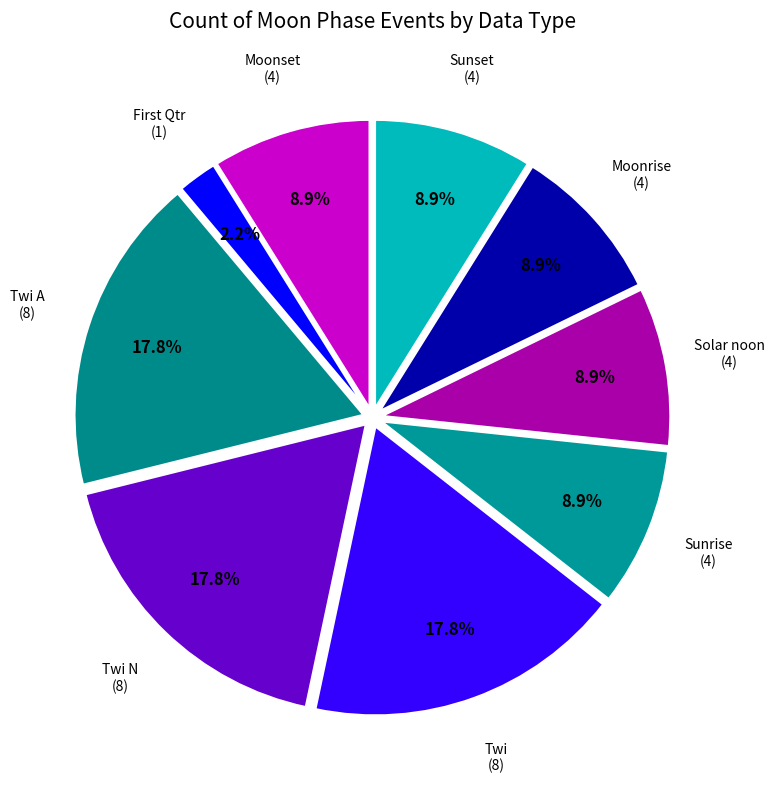

Count the number of slices in the pie.

9